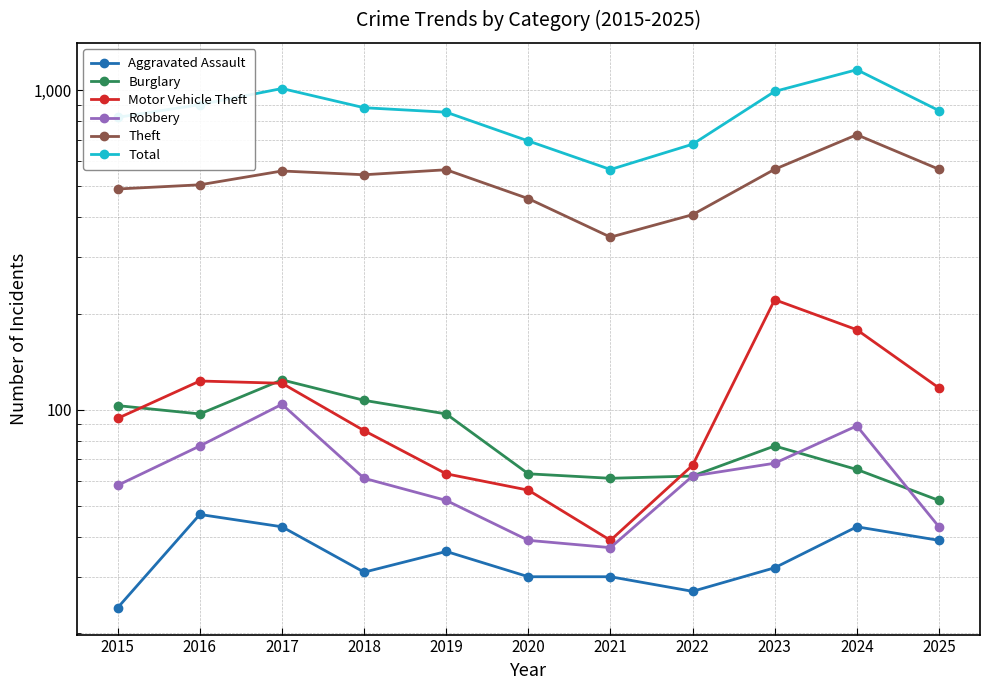

True or false: Aggravated Assault and Motor Vehicle Theft cross at least once.

False